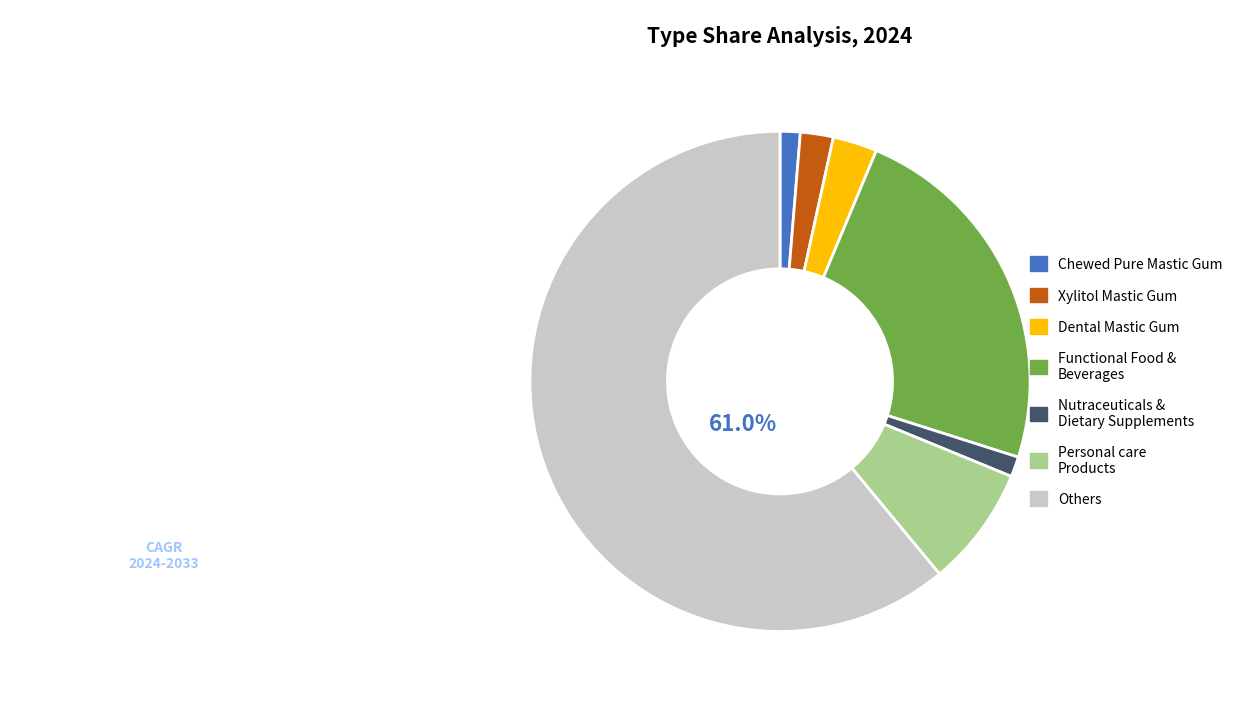

Approximately how many times larger is the value at Personal care Products compared to Xylitol Mastic Gum?

3.7